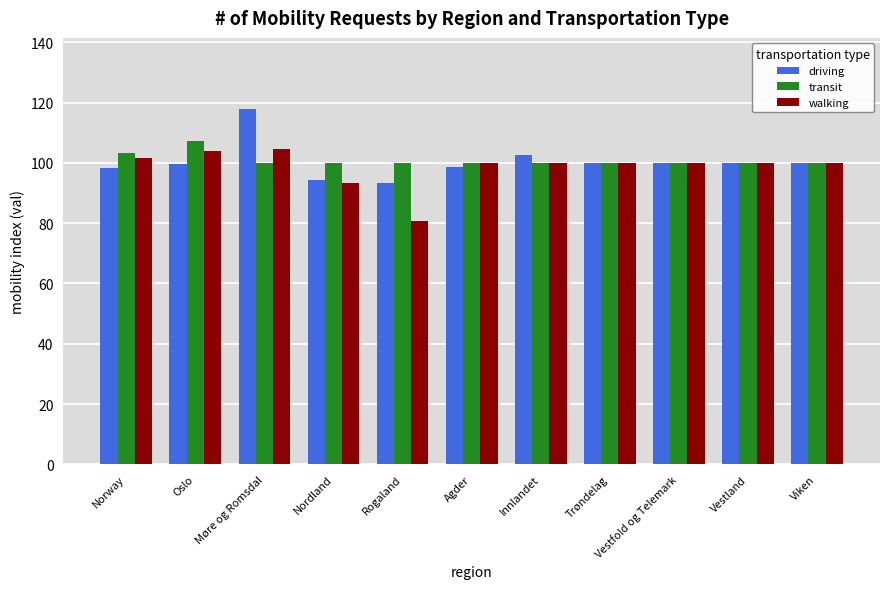

True or false: transit has a value of 100.0 at Vestland.

True